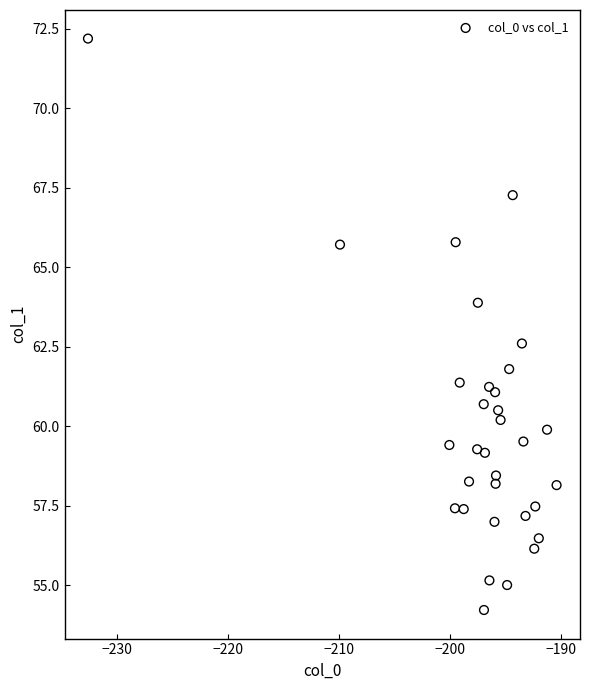

What Y value in the scatter plot is closest to 63?

62.6